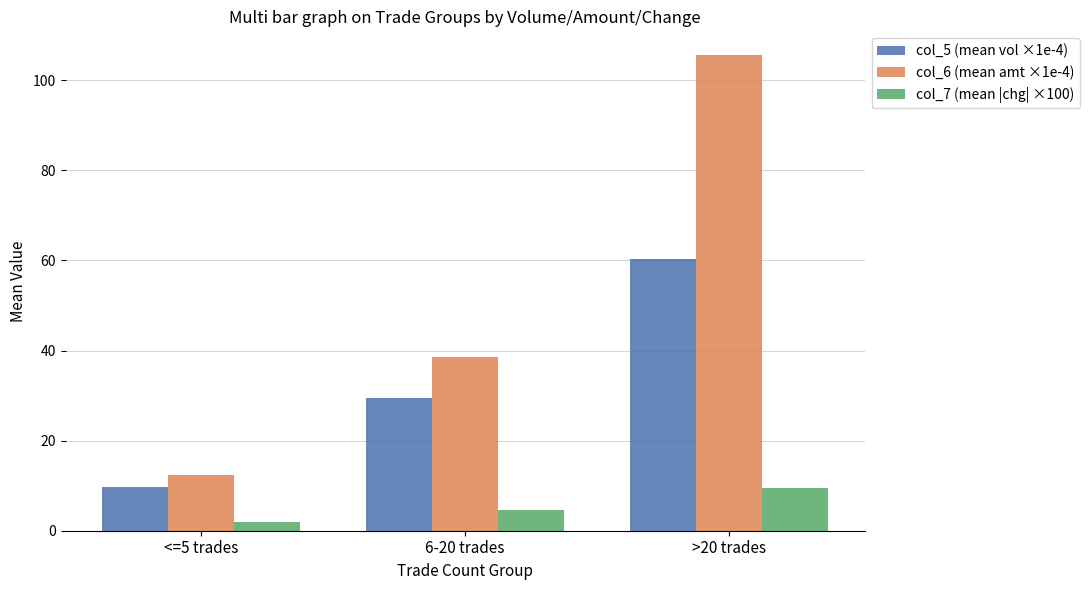

How many categories are shown in the chart?

3